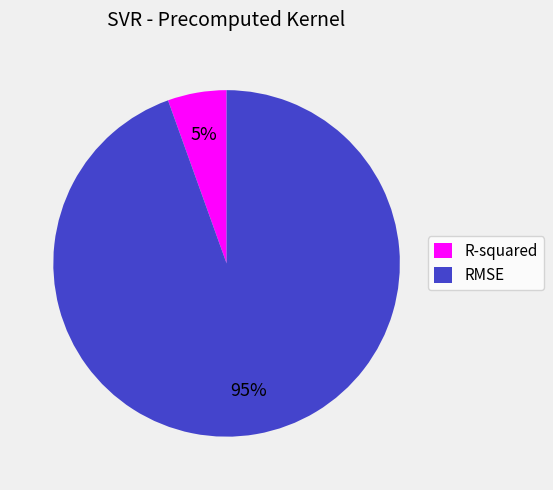

Is there any slice that represents more than half of the pie?

Yes